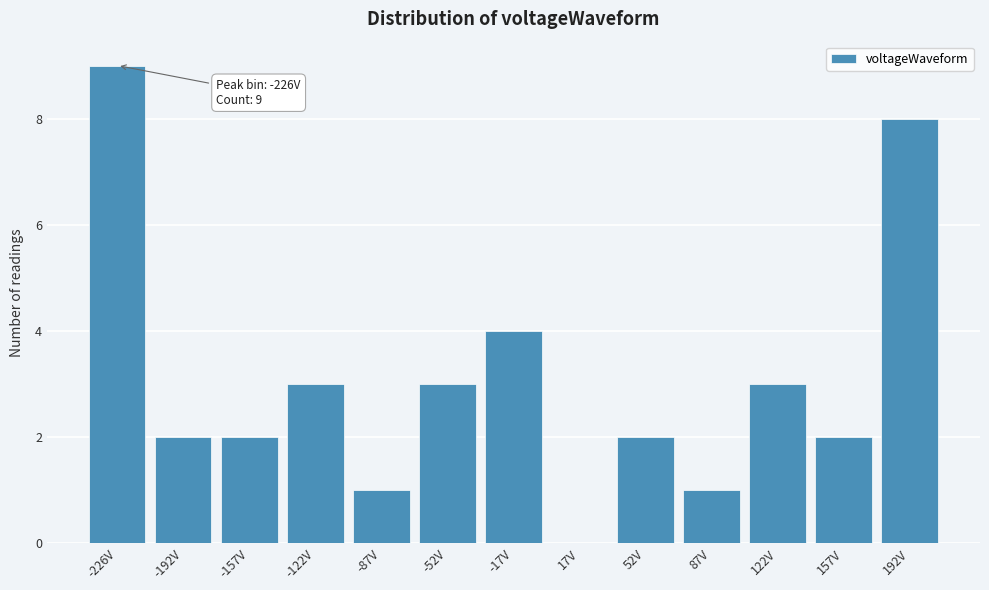

Reading left to right, list all the values displayed in this chart.

-226V=9	-192V=2	-157V=2	-122V=3	-87V=1	-52V=3	-17V=4	17V=0	52V=2	87V=1	122V=3	157V=2	192V=8